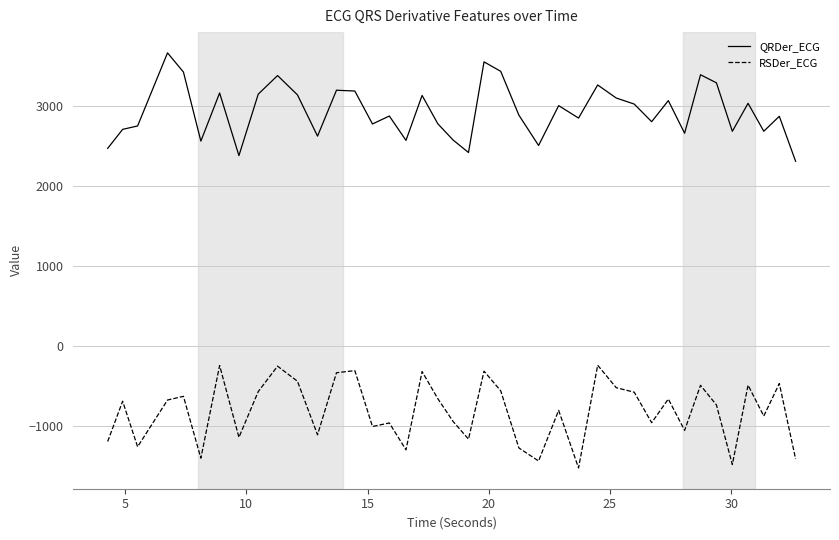

List the series in order of their peak value, highest first.

QRDer_ECG, RSDer_ECG